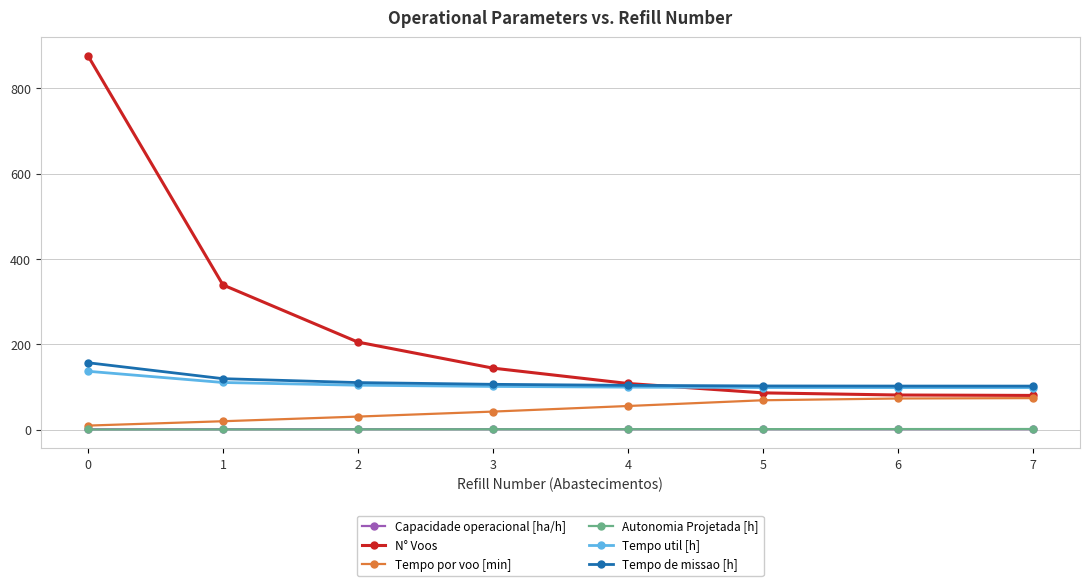

Which series has the largest total across all categories?

N° Voos